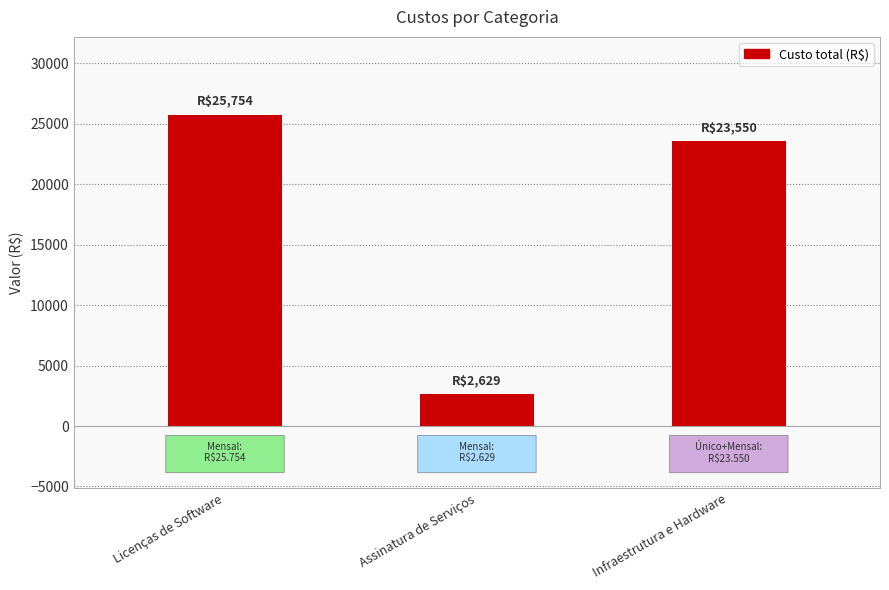

How many distinct data groups are displayed?

1